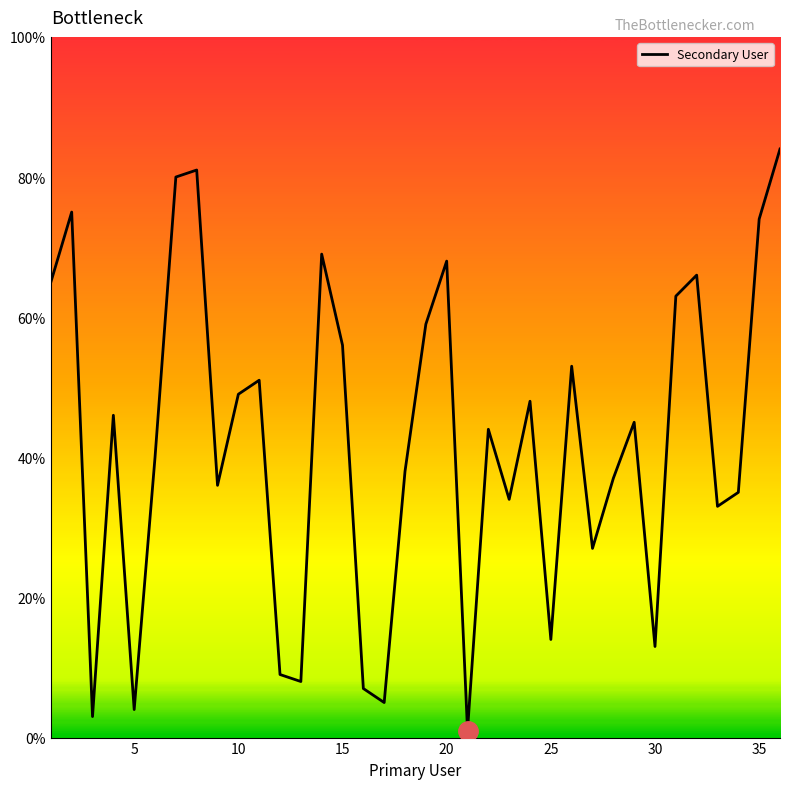

How many lines are shown in the chart?

1